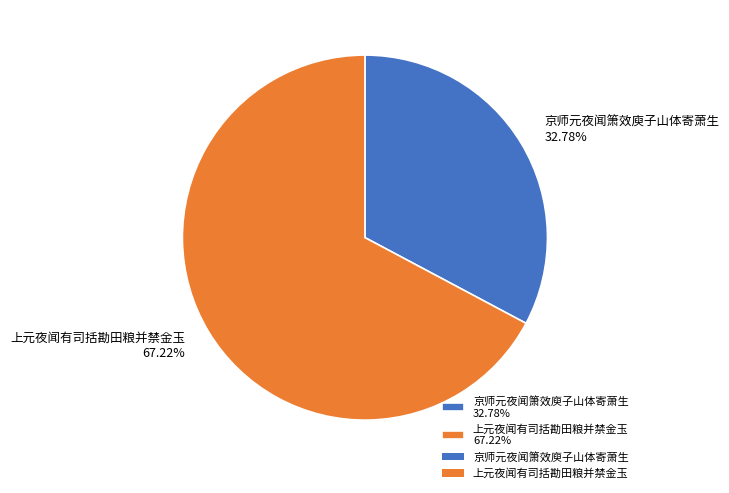

How many segments does this pie chart have?

2